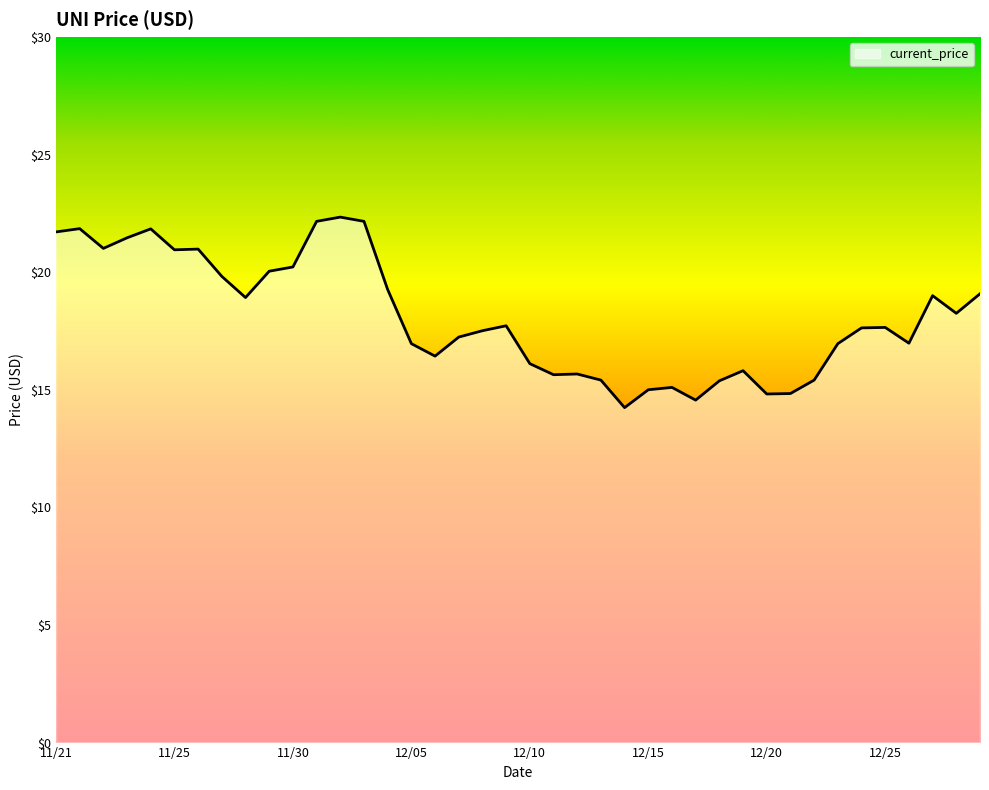

What is the difference between the maximum and minimum values?

8.1